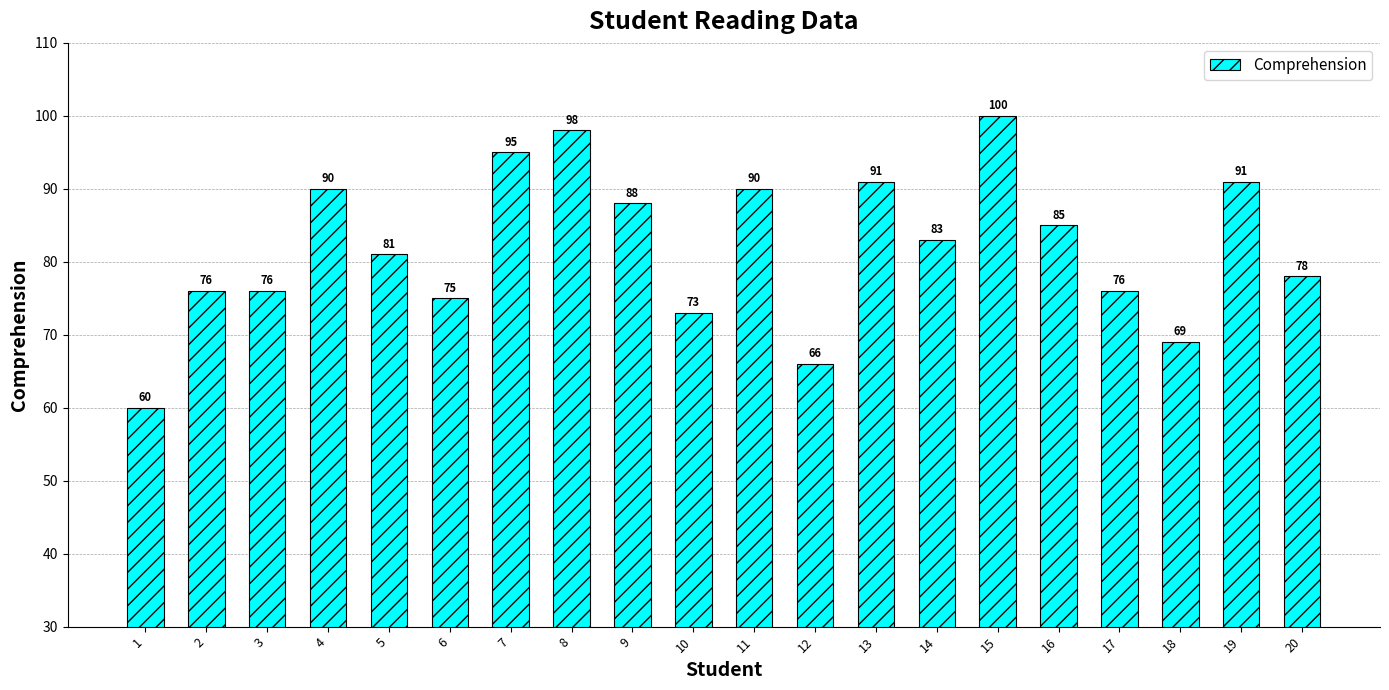

Is it true that the value at 16 is 85?

True